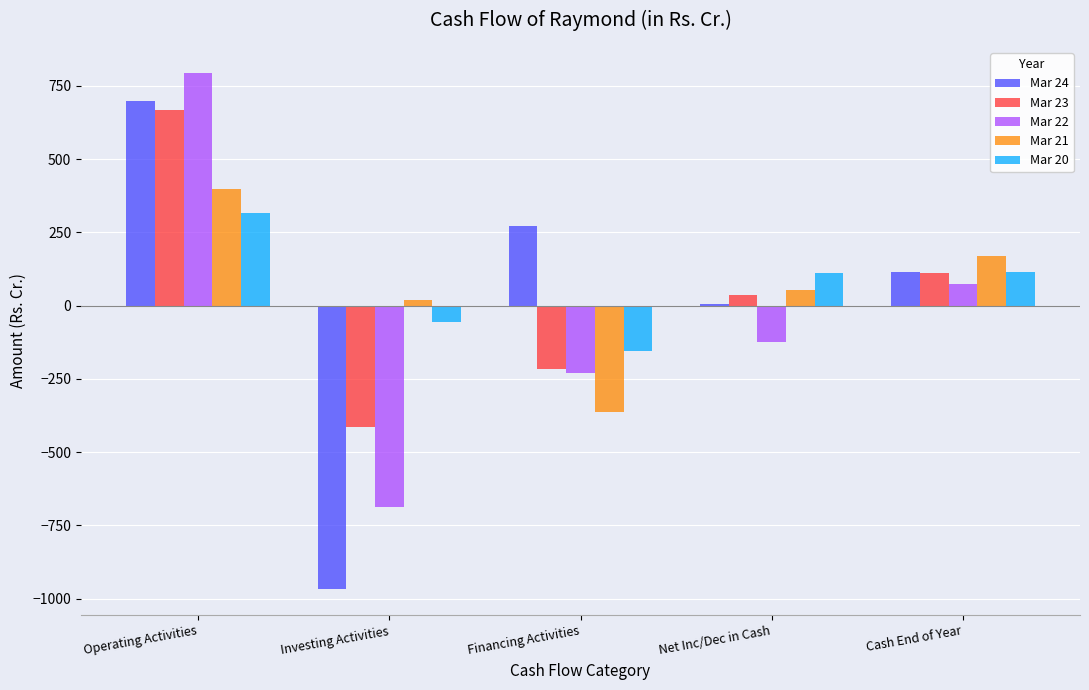

Where is Mar 24 nearest to the value -134?

Net Inc/Dec in Cash